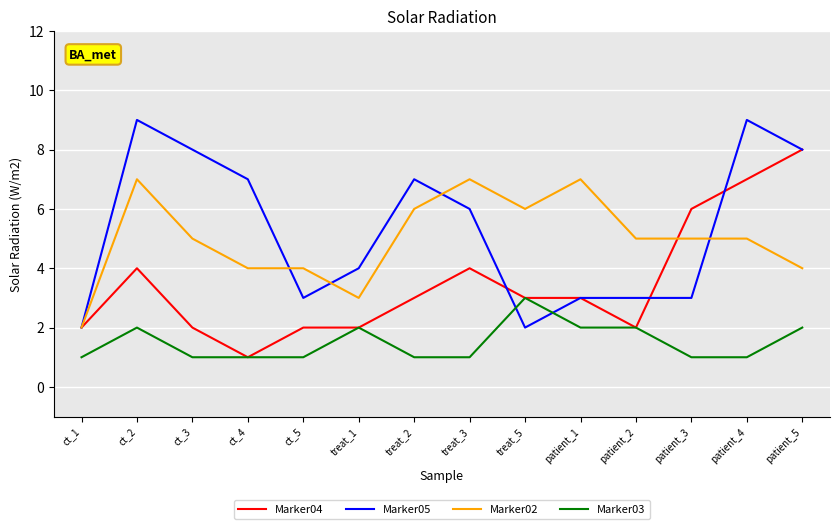

The value of Marker02 at patient_4 is 5. True or false?

True